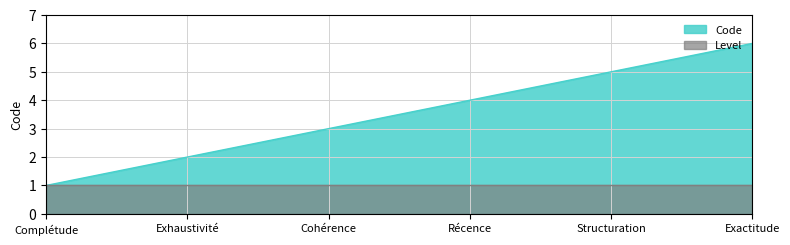

Reading left to right, what are all the values shown in this chart?

1	2	3	4	5	6